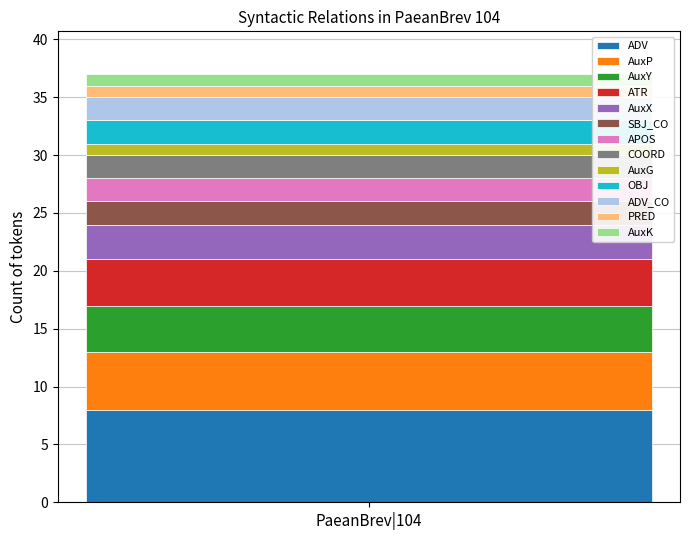

Reading left to right, list the values for the ADV series.

PaeanBrev|104=8